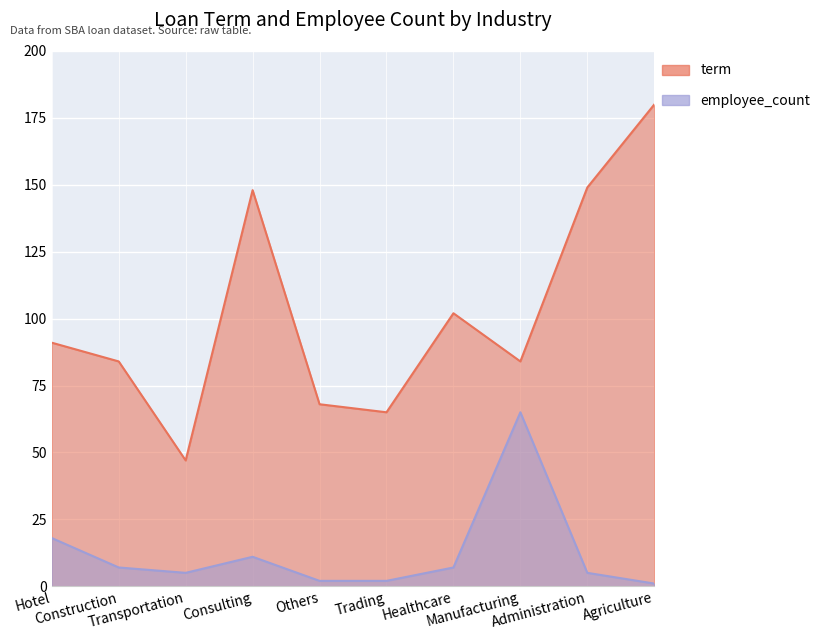

Reading left to right, transcribe all the data shown in this chart.

term: Hotel=91	Construction=84	Transportation=47	Consulting=148	Others=68	Trading=65	Healthcare=102	Manufacturing=84	Administration=149	Agriculture=180
employee_count: Hotel=18	Construction=7	Transportation=5	Consulting=11	Others=2	Trading=2	Healthcare=7	Manufacturing=65	Administration=5	Agriculture=1